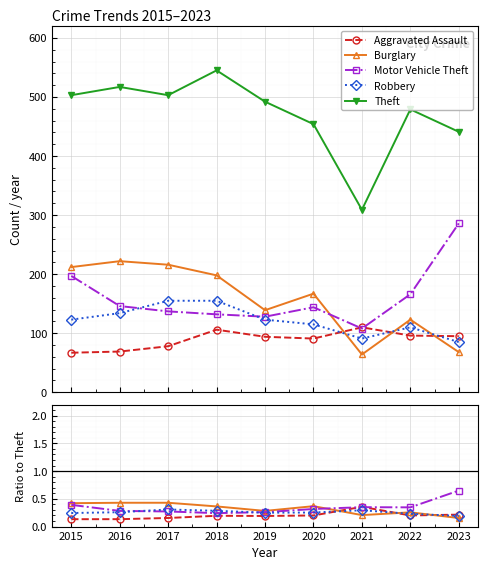

Where is the first local maximum for Robbery?

2017